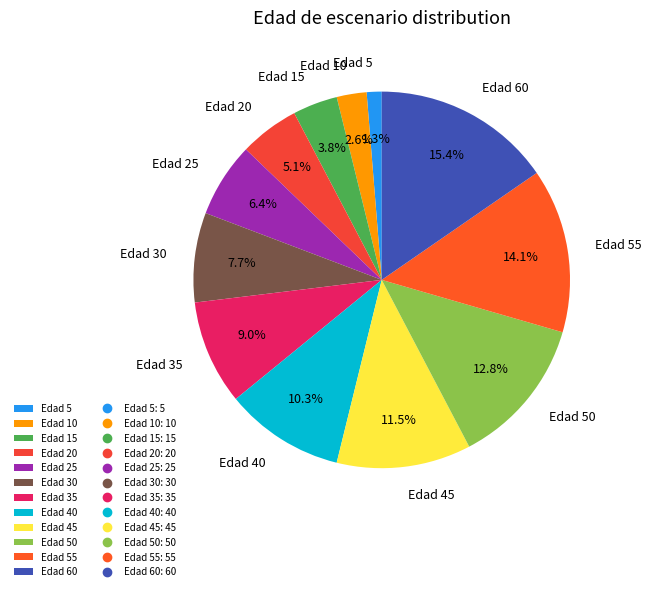

What is the ratio of the value at Edad 35 to the value at Edad 60?

0.6